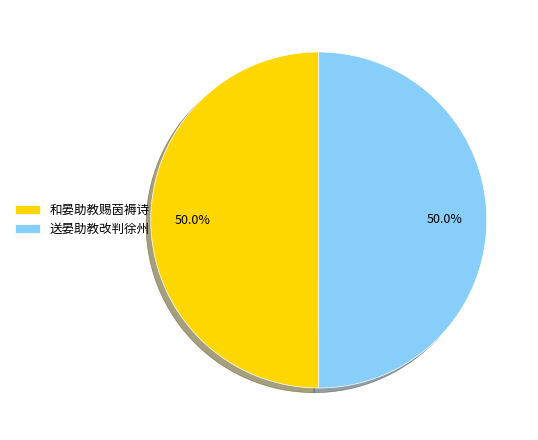

Is it true that 送晏助教改判徐州 is 50% of the pie?

True